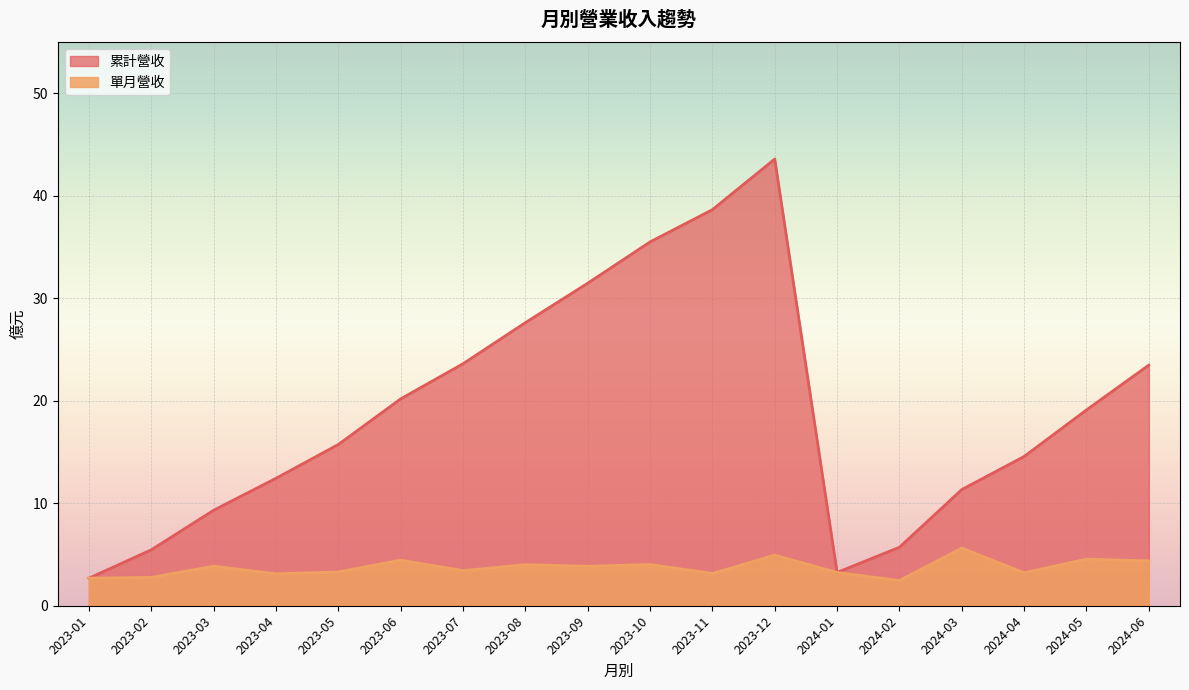

Which label corresponds to the largest value in the chart?

2023-12